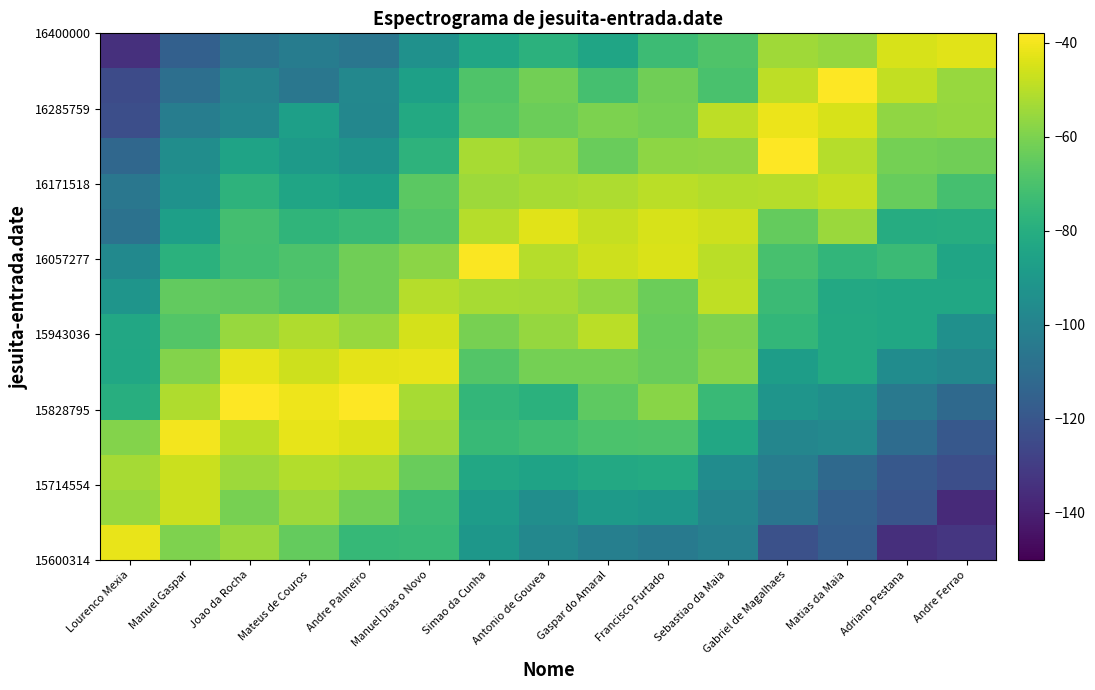

What is the minimum value shown in the chart?

-136.6